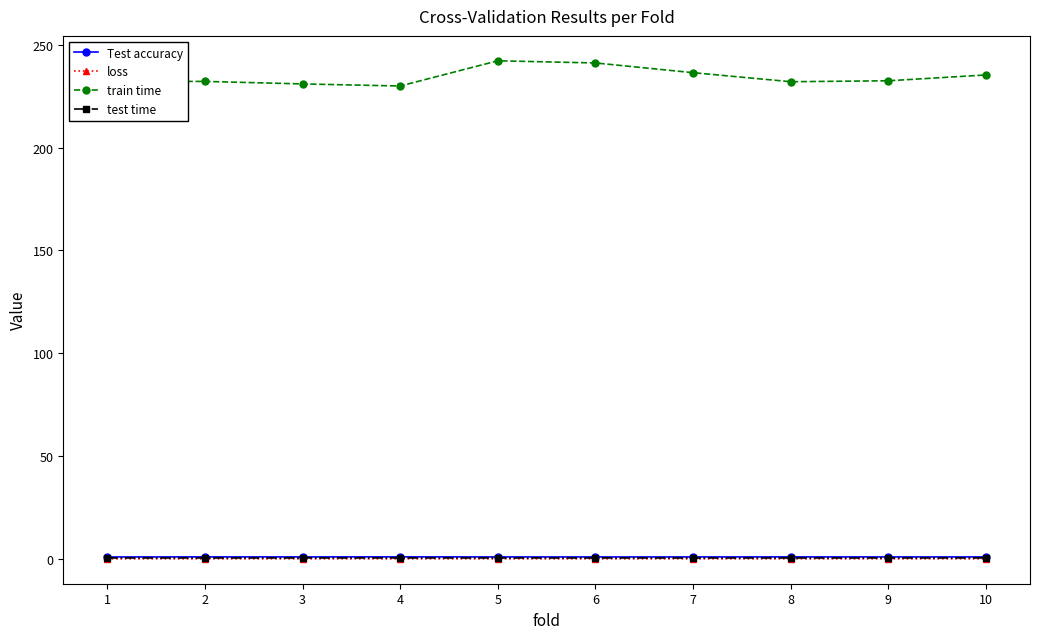

True or false: Test accuracy and loss intersect in this chart.

False